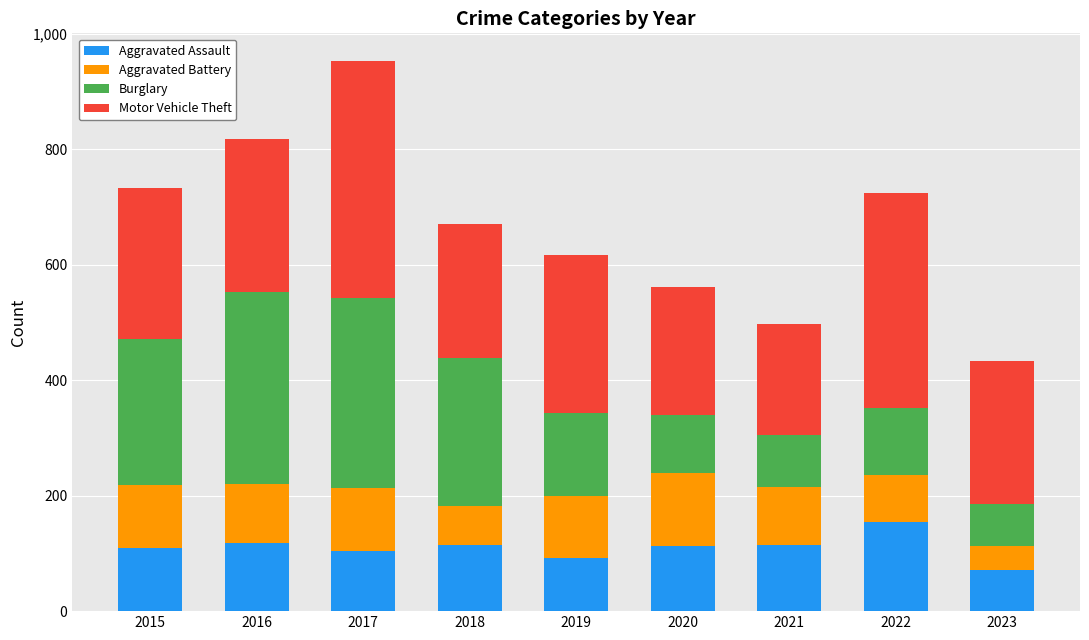

Is it true that Aggravated Assault equals 146 at 2019?

False